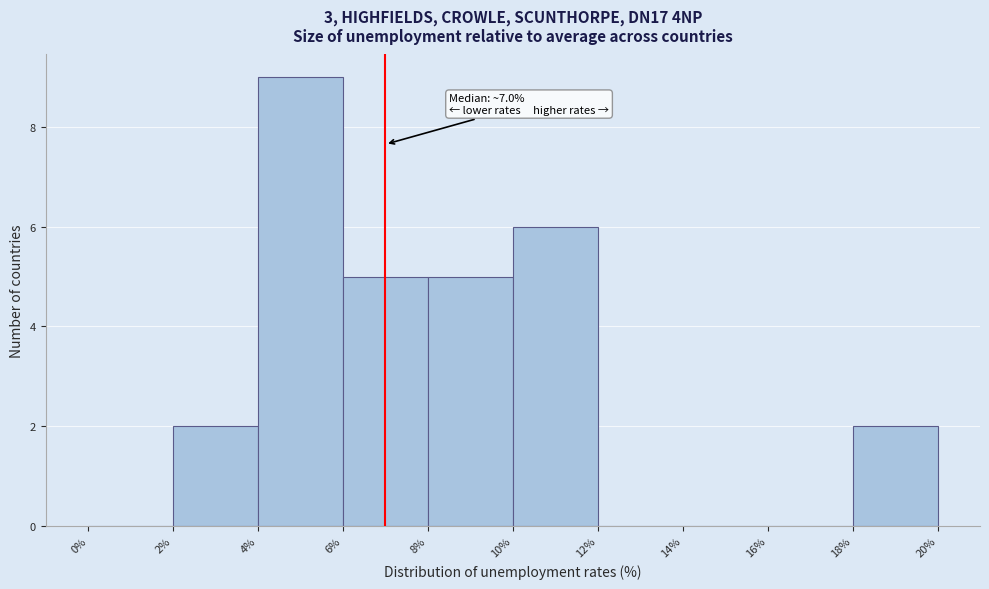

Which range on the x-axis has the tallest bar?

4% to 6%